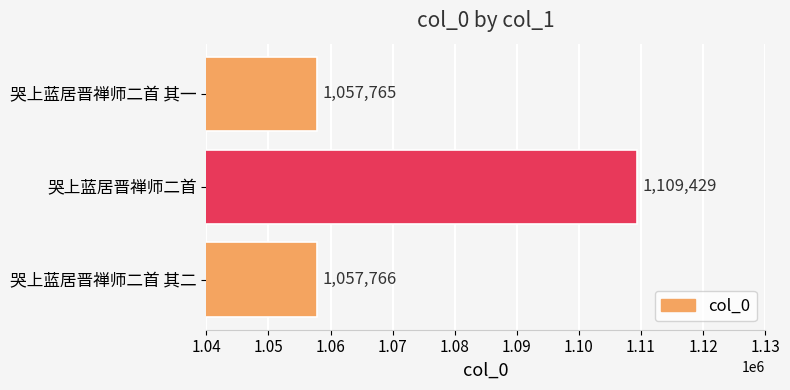

Reading bottom to top, list all the values displayed in this chart.

哭上蓝居晋禅师二首 其二=1057766	哭上蓝居晋禅师二首=1109429	哭上蓝居晋禅师二首 其一=1057765